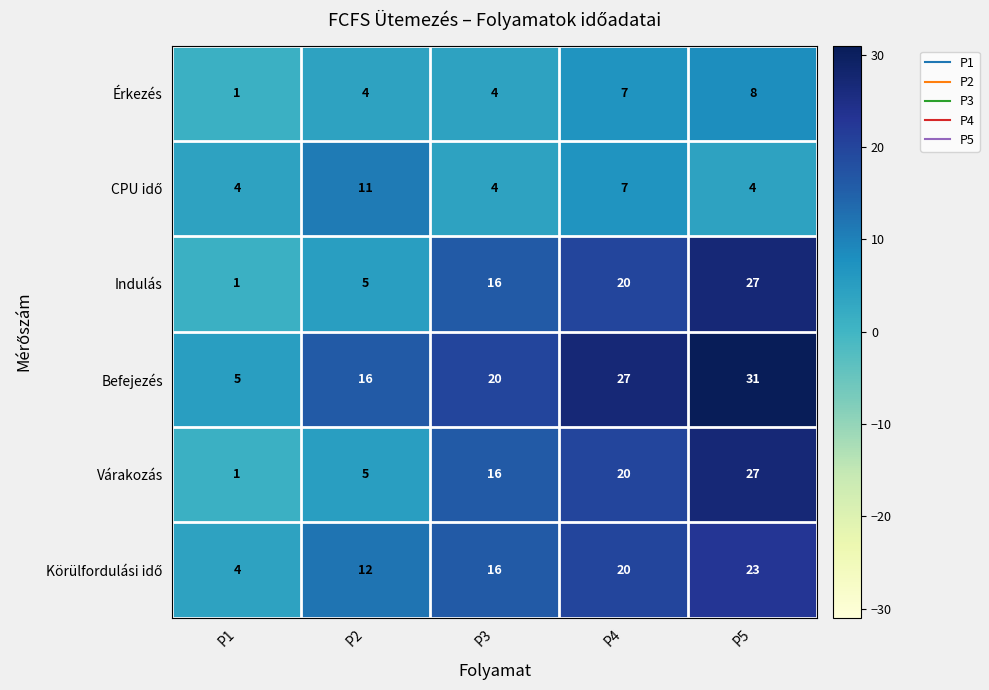

At which category does the chart reach its minimum across all series?

P1